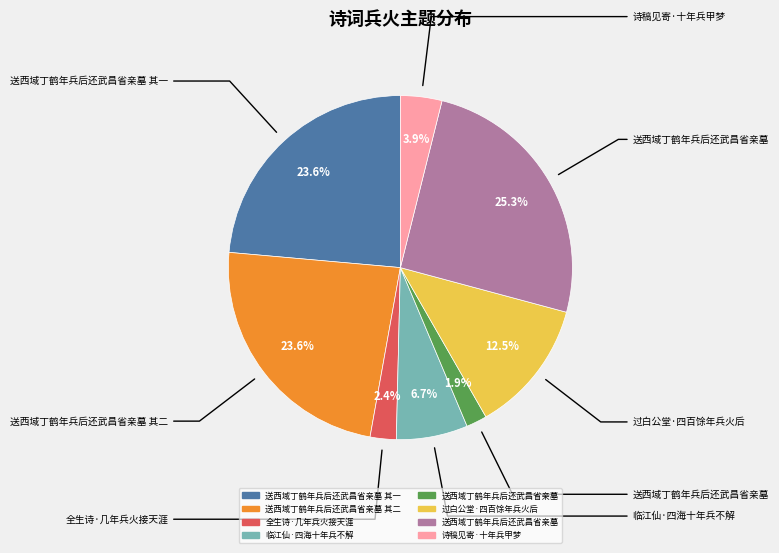

Is there any slice that represents more than half of the pie?

No